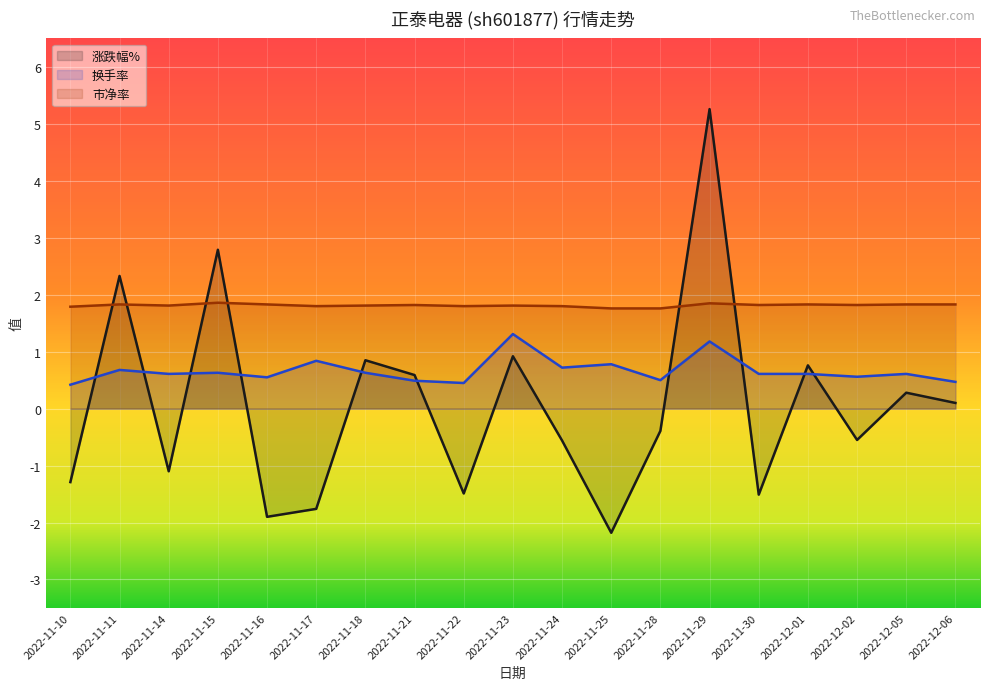

What is the value of the 涨跌幅% point at the 15th from the left?

-1.5